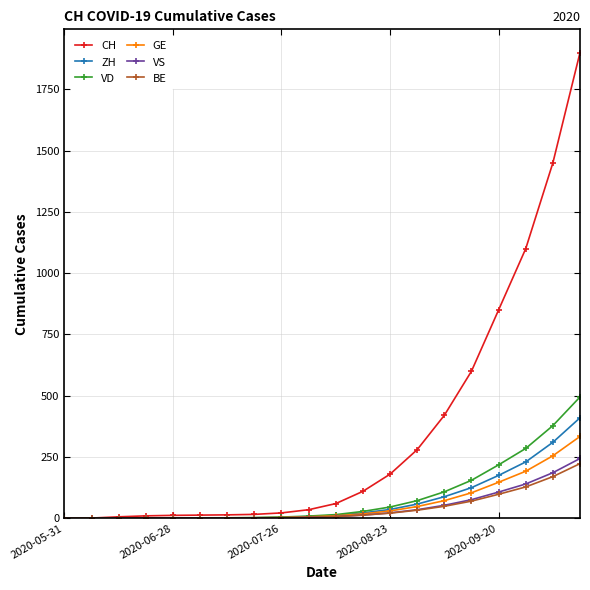

What is the greatest value displayed?

1900